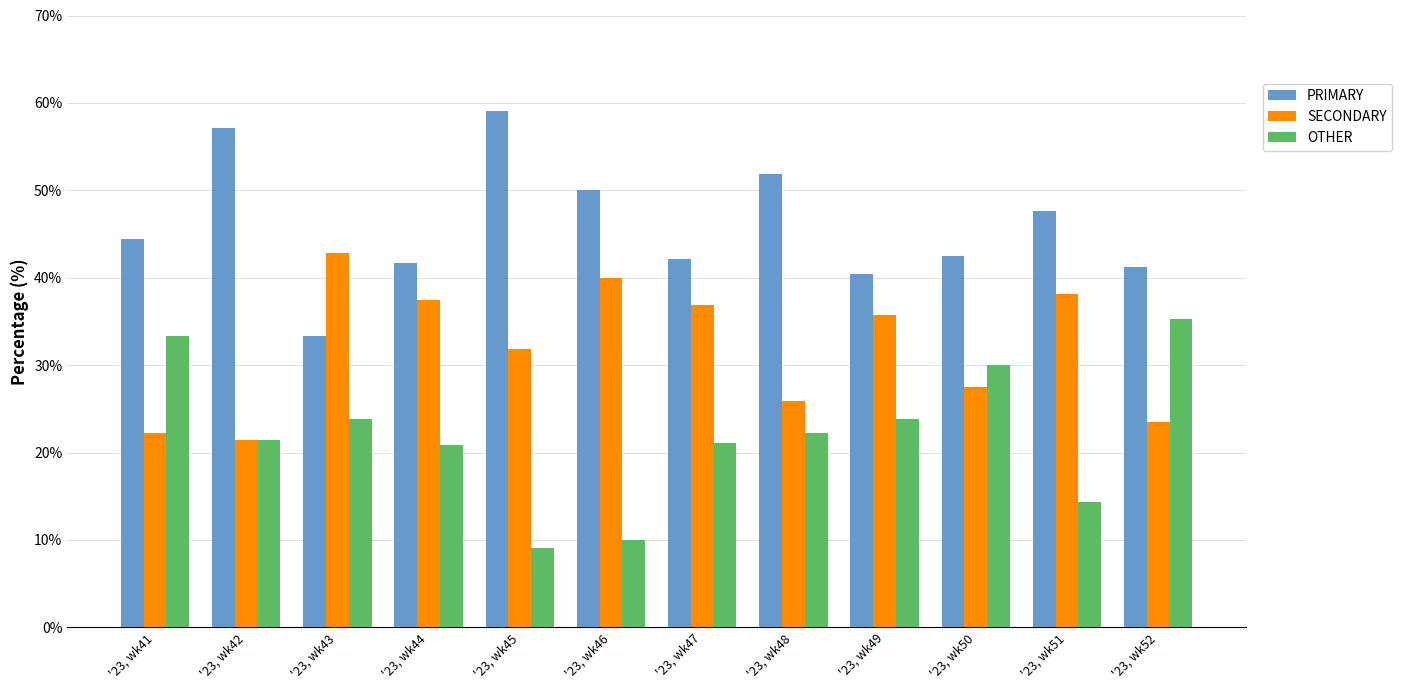

What is the difference between the maximum and minimum values in the SECONDARY series?

21.4